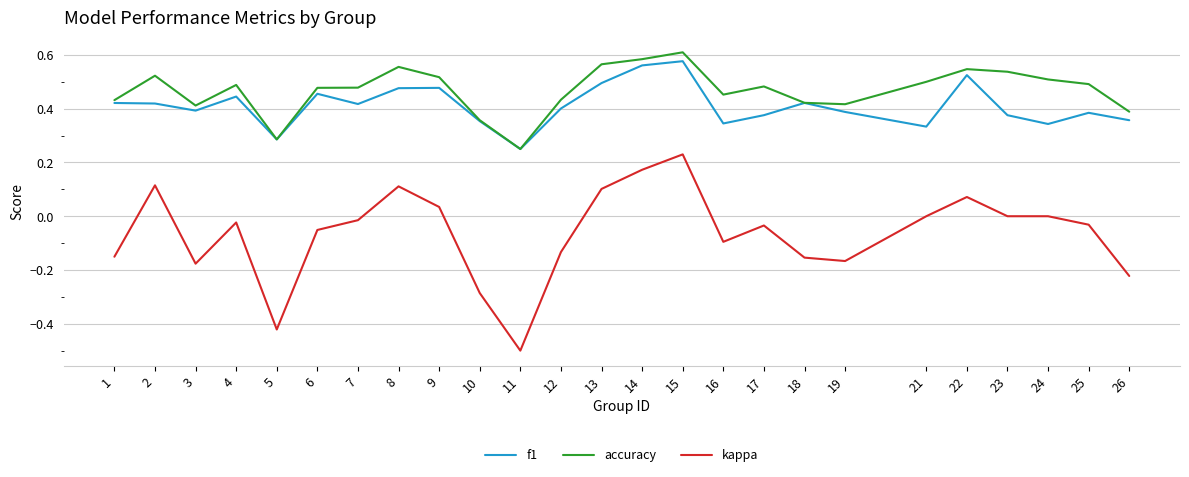

At 13, list the series in order from largest to smallest.

accuracy, f1, kappa